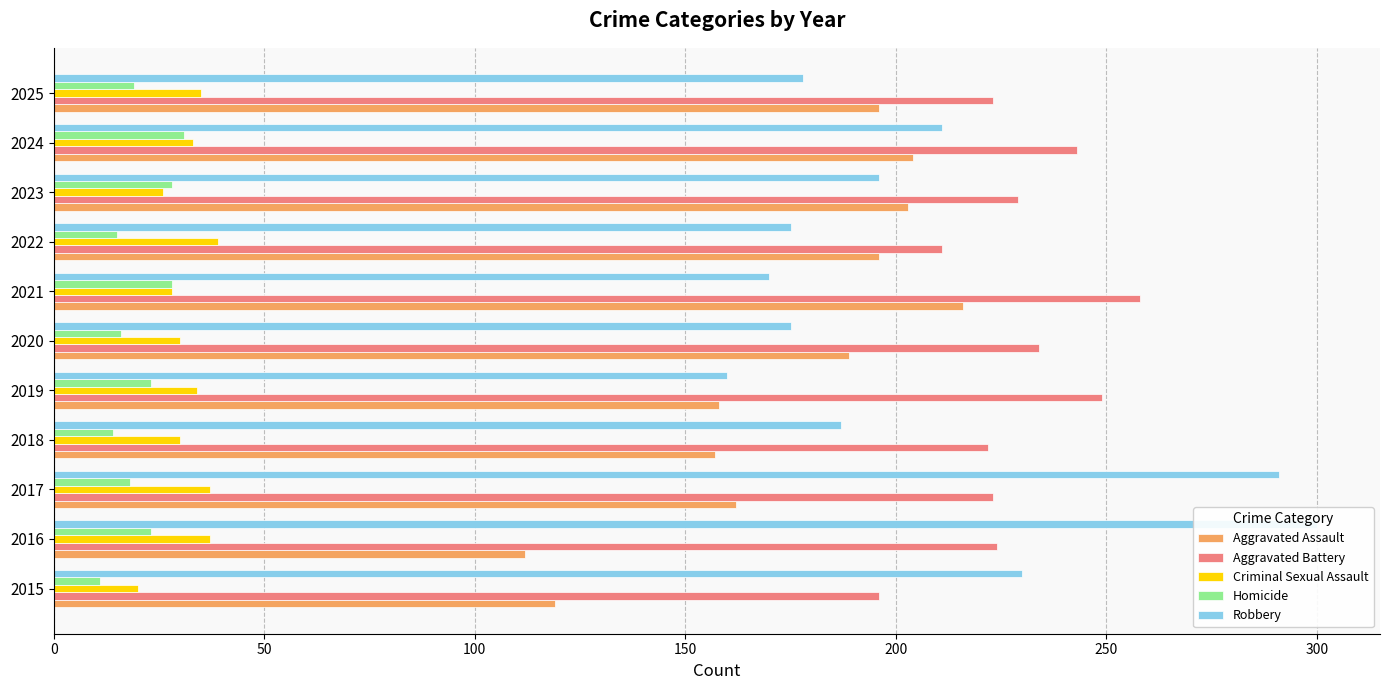

Is the value of Homicide at 2022 greater than the value of Aggravated Battery at 2021?

No